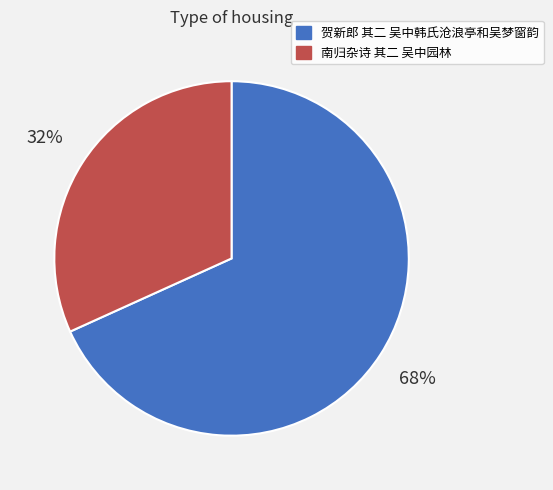

Combined, do 南归杂诗 其二 吴中园林 and 贺新郎 其二 吴中韩氏沧浪亭和吴梦窗韵 account for over 50%?

Yes